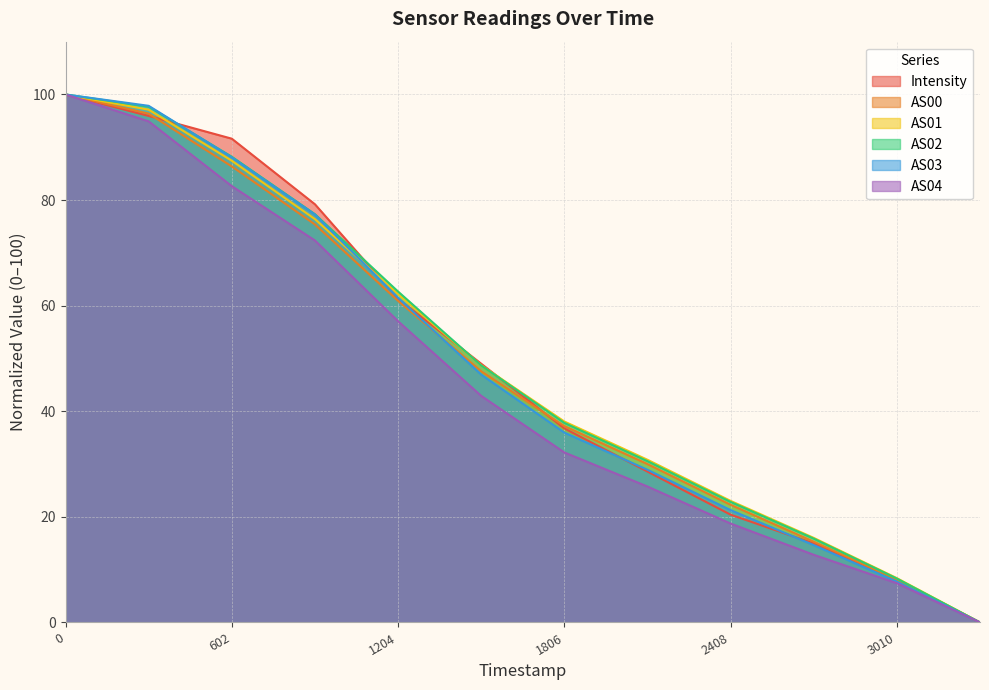

What is the total value across all series at 3010?

48.2